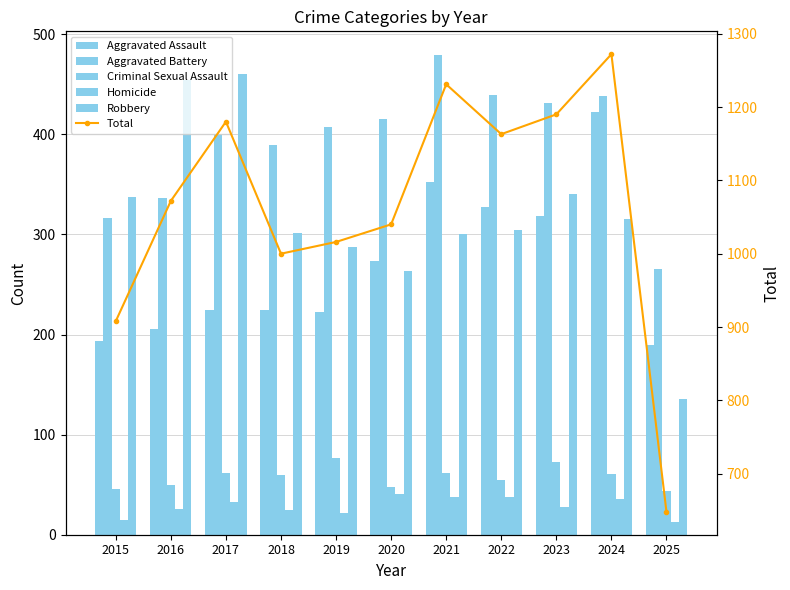

Which series changed the most between 2021 and 2024?

Aggravated Assault